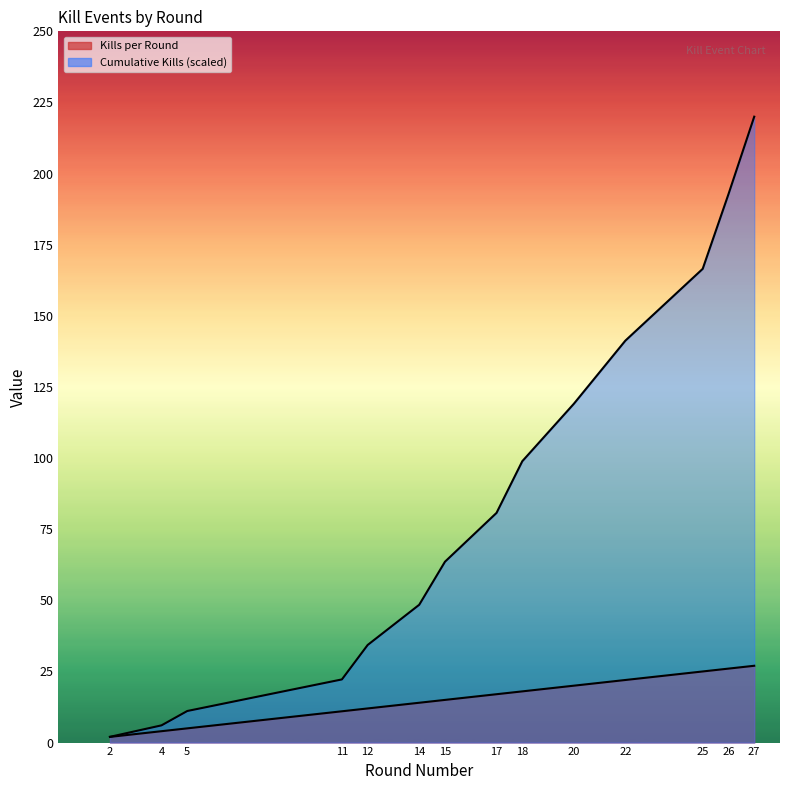

List the labels in order of Kills per Round value, largest first.

27, 26, 25, 22, 20, 18, 17, 15, 14, 12, 11, 5, 4, 2